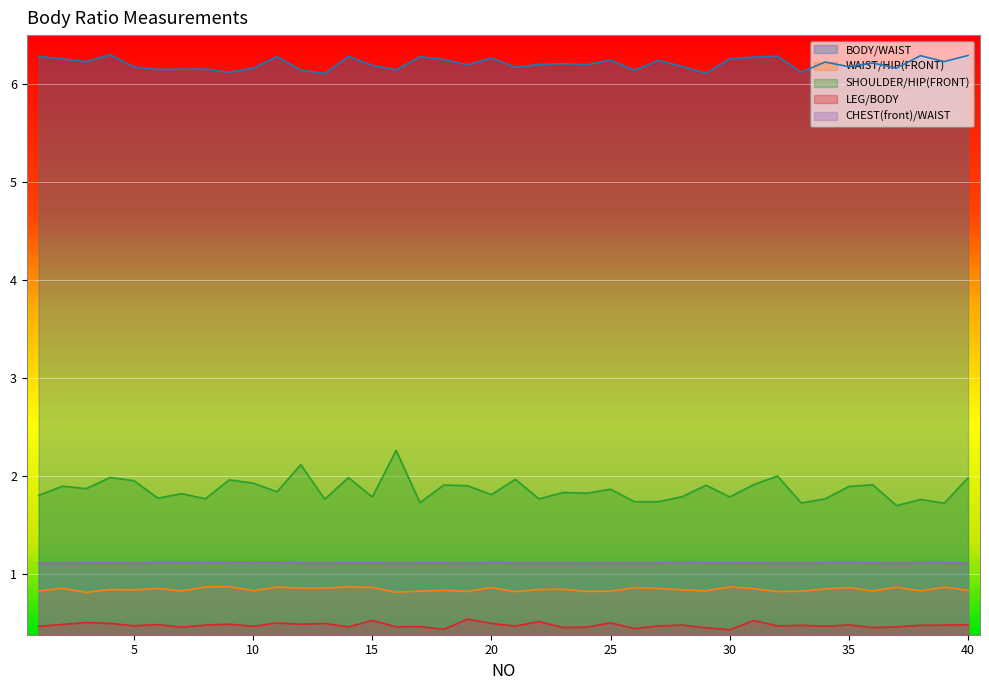

Which category has the lowest value in the WAIST/HIP(FRONT) series?

3